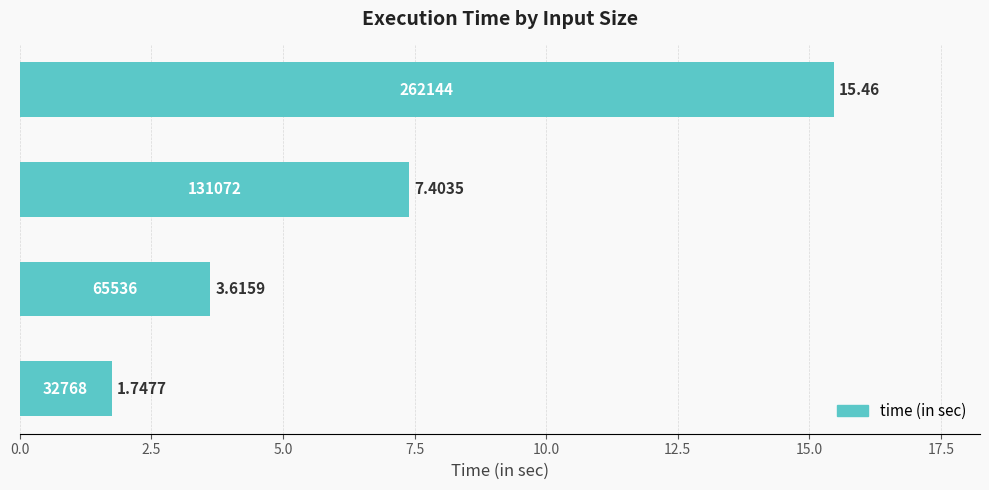

How many data points are less than 7?

2